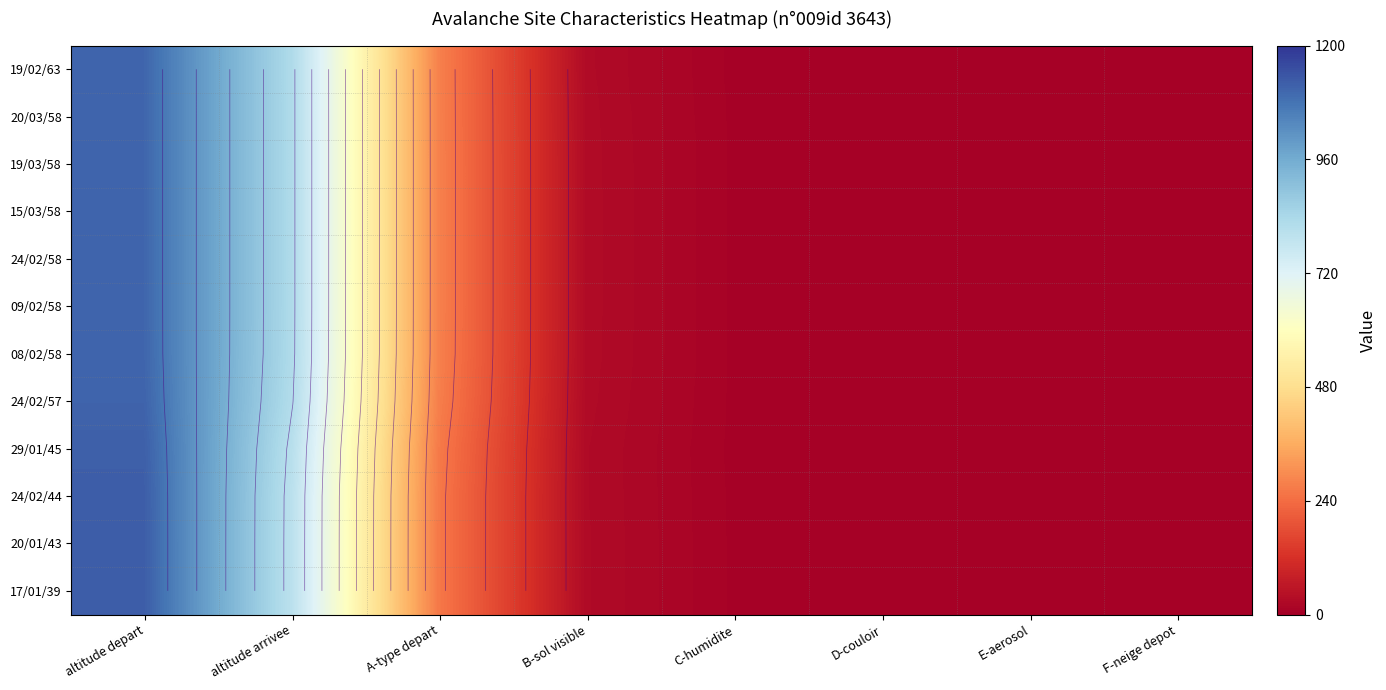

What is the total value across all series at F-neige depot?

108.0